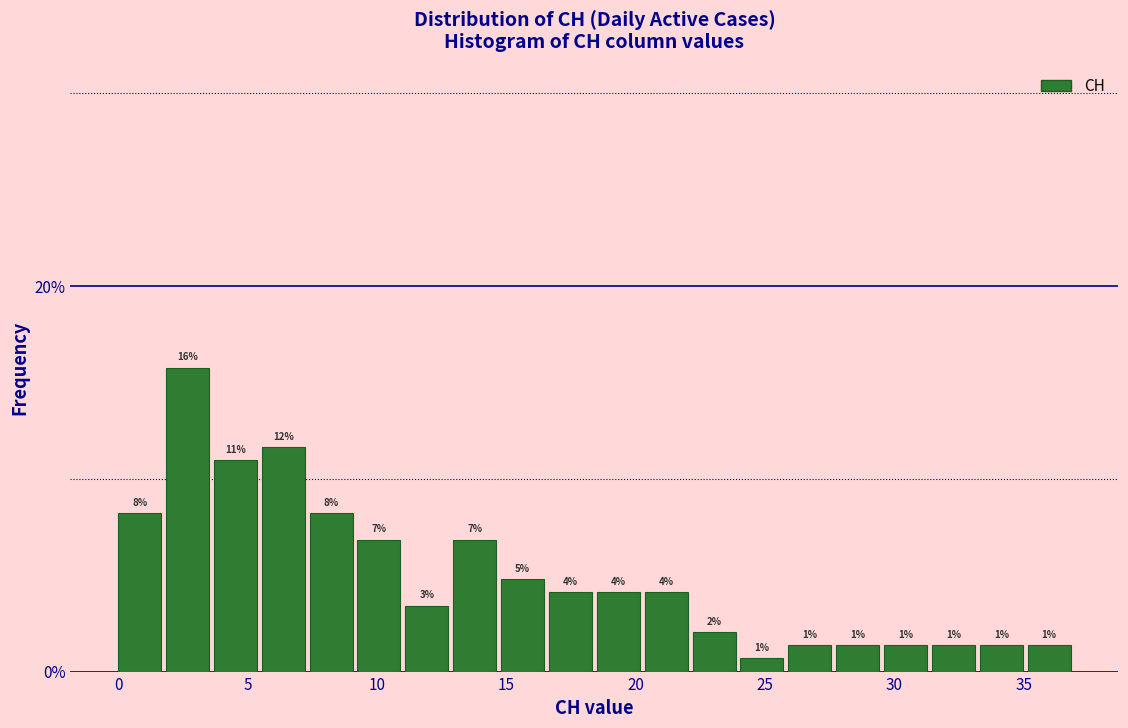

Read against the x-axis, roughly where is the centre of the tallest bar?

2.5